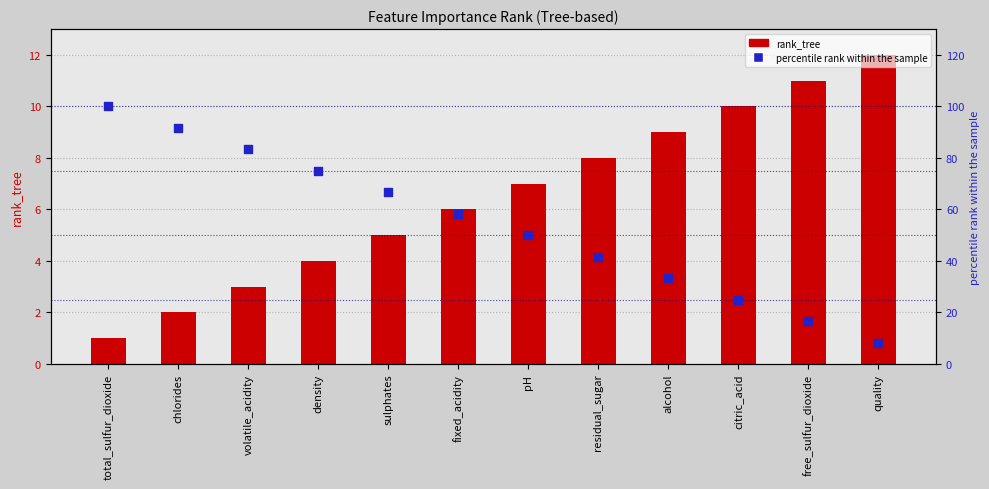

Which series contains the lowest Y value?

rank_tree